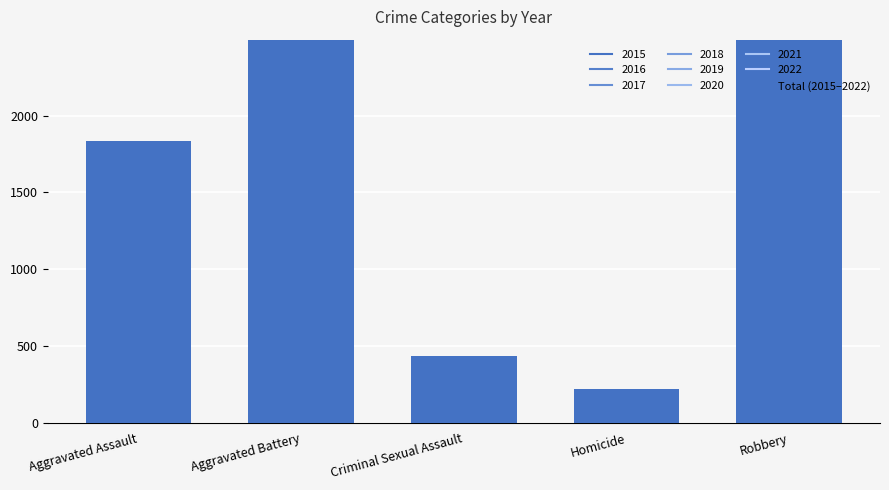

What is the label of the 5th bar from the left?

Robbery